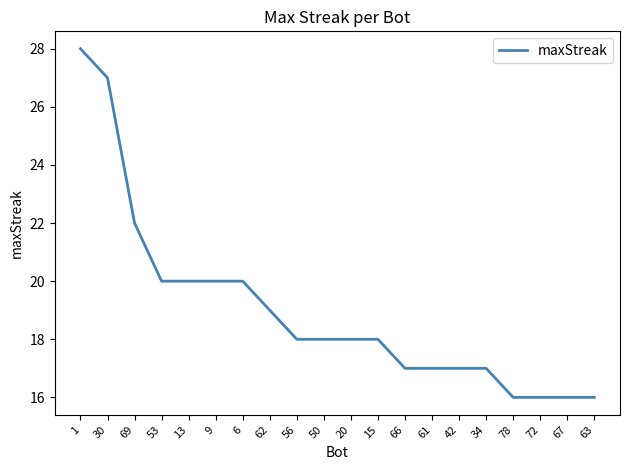

What is the minimum value shown in the chart?

16